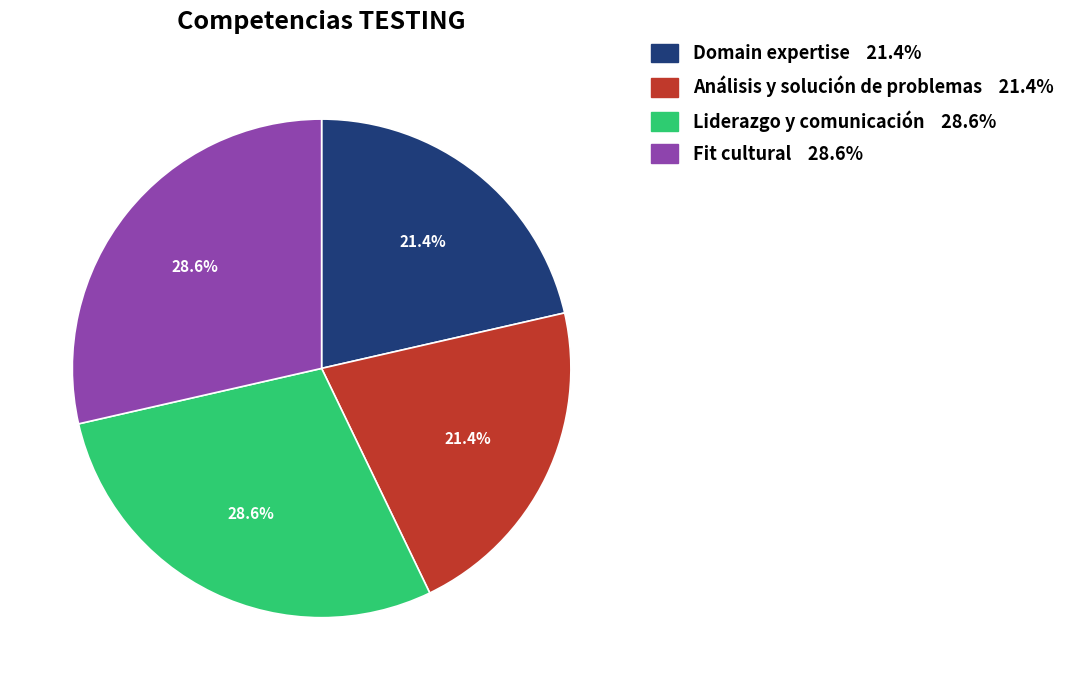

How much of the chart is everything except Análisis y solución de problemas?

78.6%